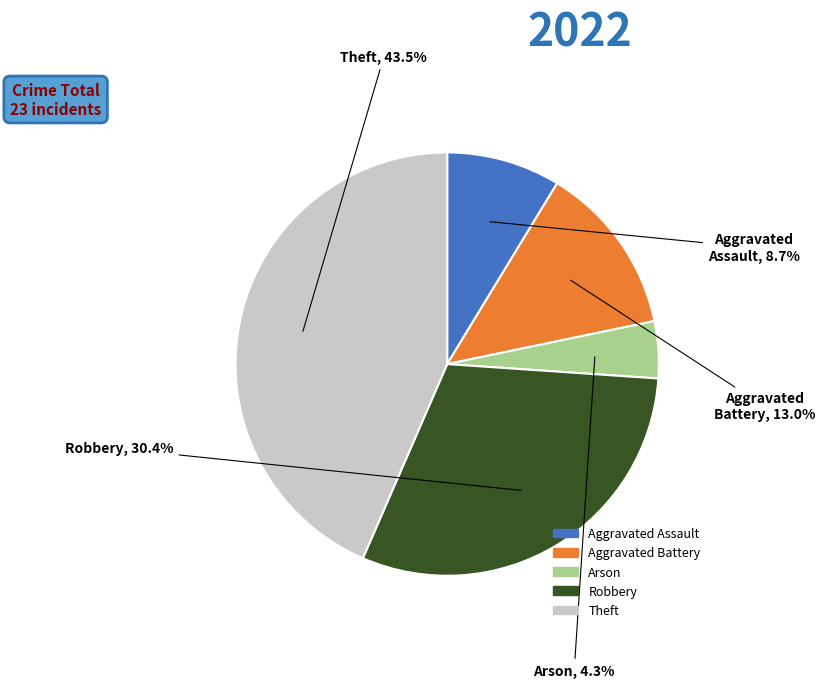

Is there a majority slice in this chart?

No